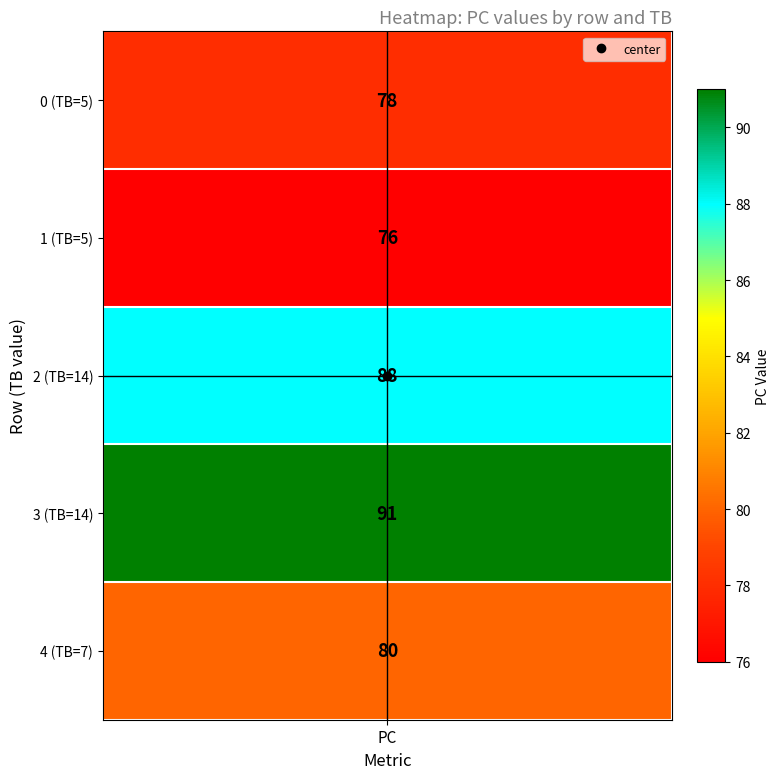

Reading left to right, list all the values displayed in this chart.

0: 5	78
1: 5	76
2: 14	88
3: 14	91
4: 7	80